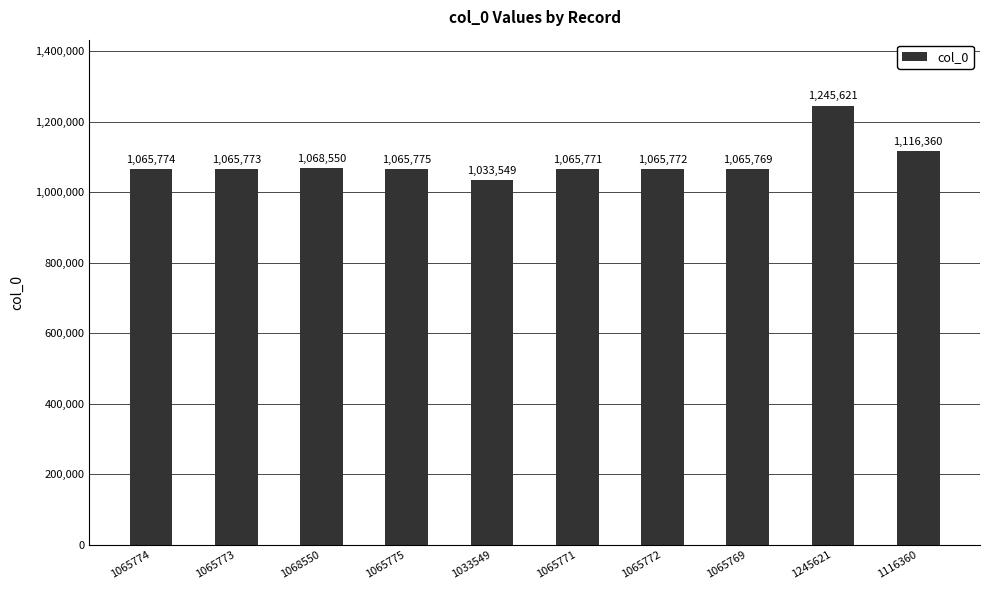

What is the approximate value at 1065775, to the nearest 50?

1065800